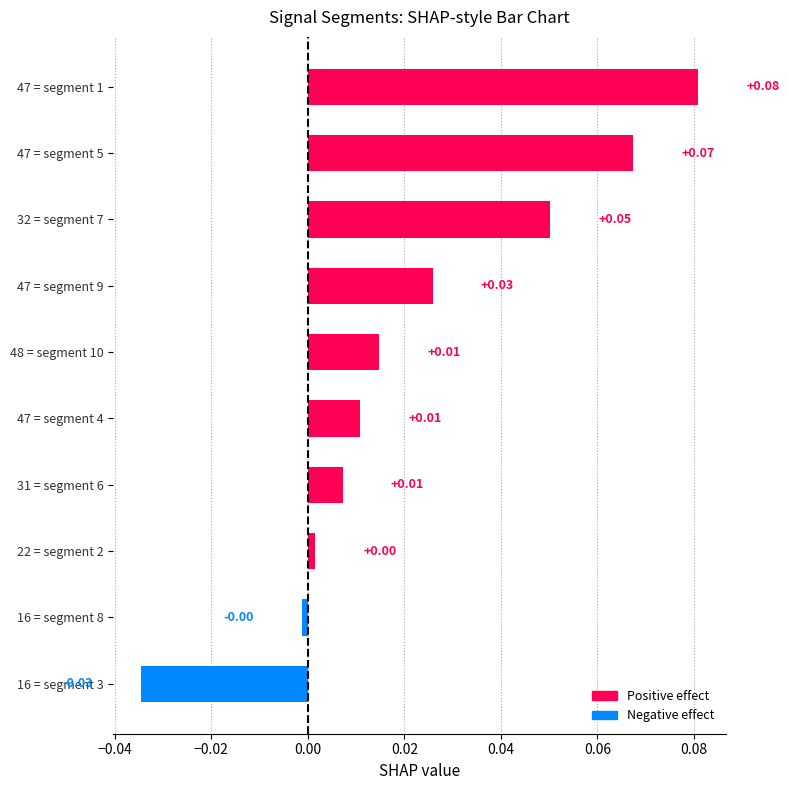

What is the sum of all values?

0.2